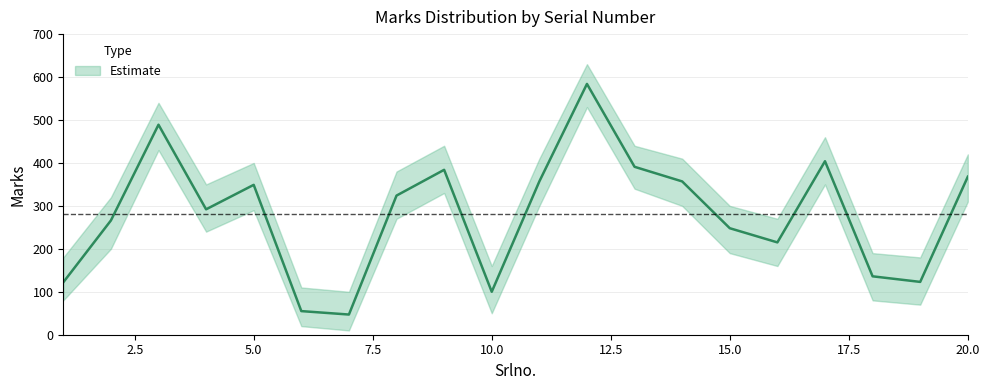

The Marks_upper series shows 38 at 1. True or false?

False